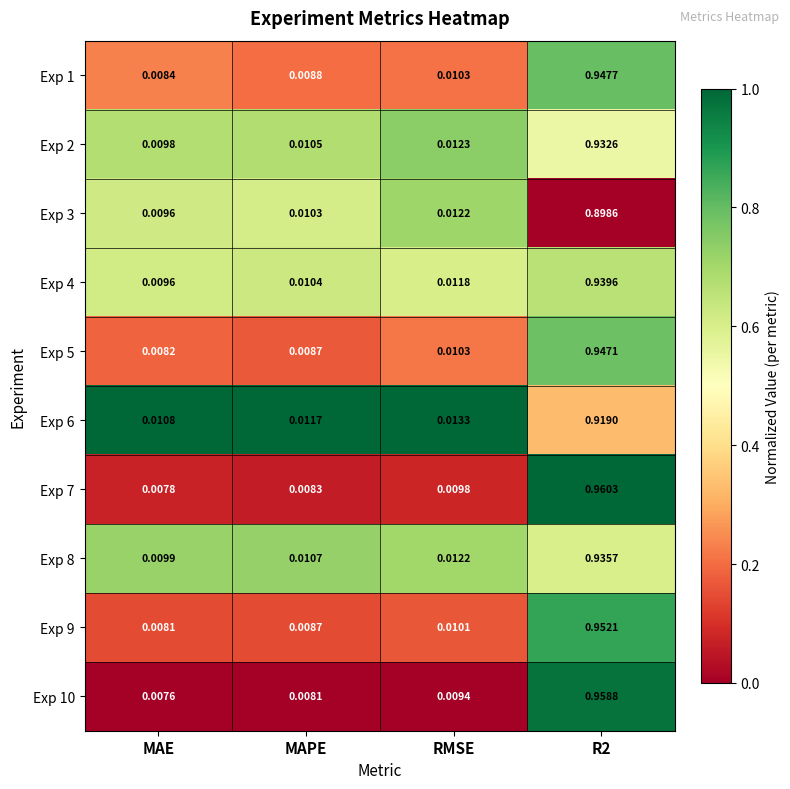

Which category has the lowest value in the Exp 8 series?

MAE